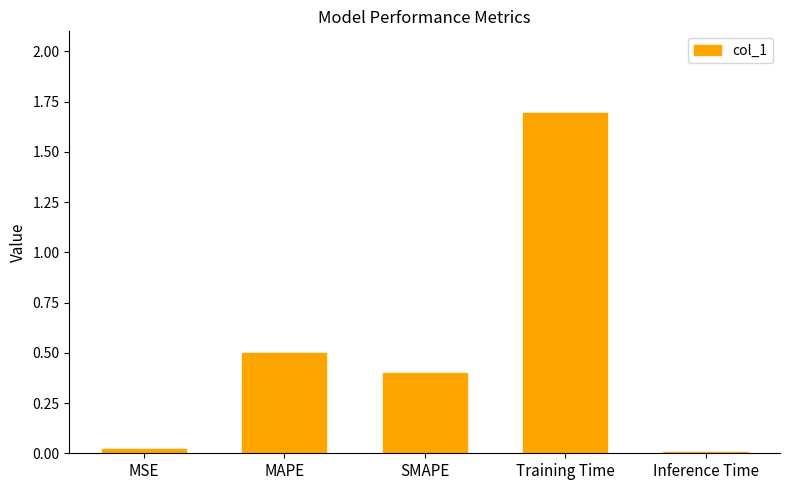

The chart shows a value of 0.0 at MSE. True or false?

True